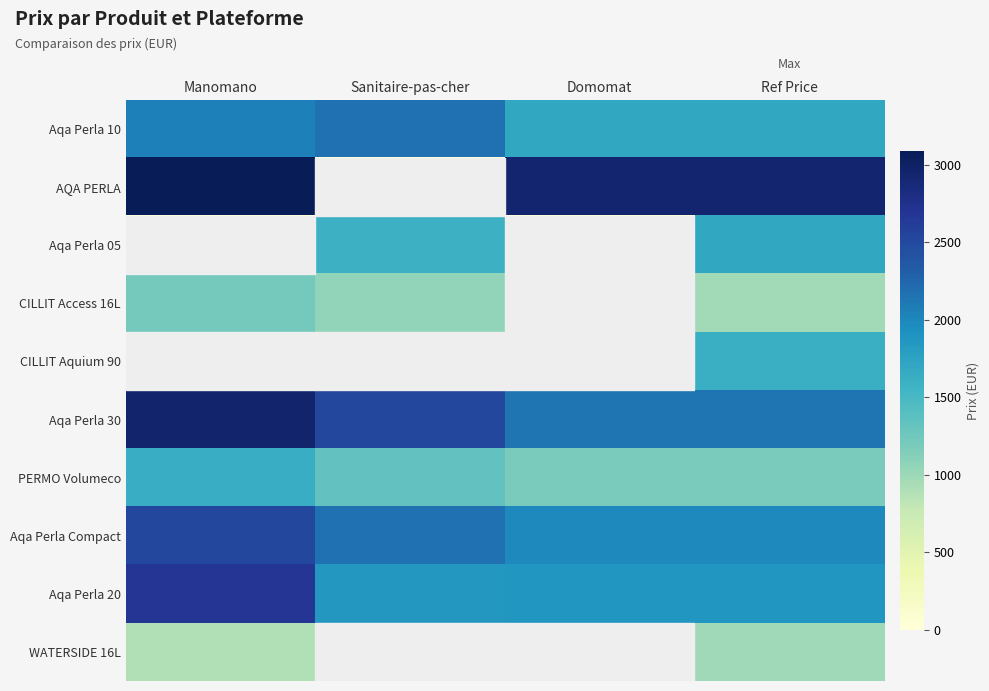

The CILLIT Aquium 90 series shows 2156.9 at Ref Price. True or false?

False